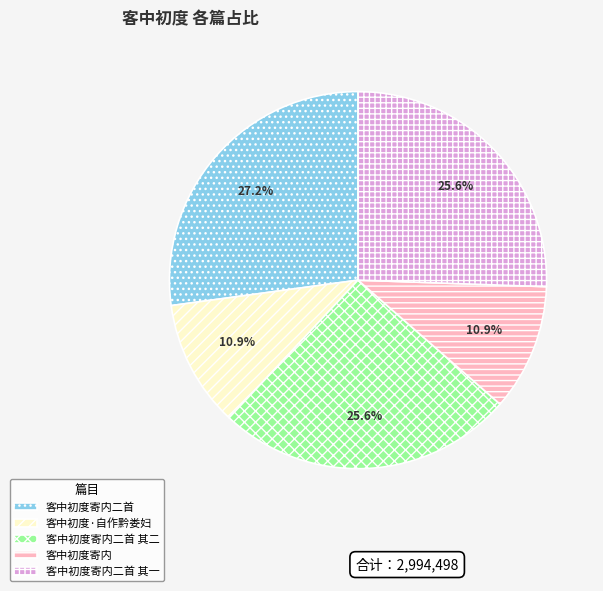

The 客中初度寄内二首 其一 slice represents 11% of the pie. True or false?

False